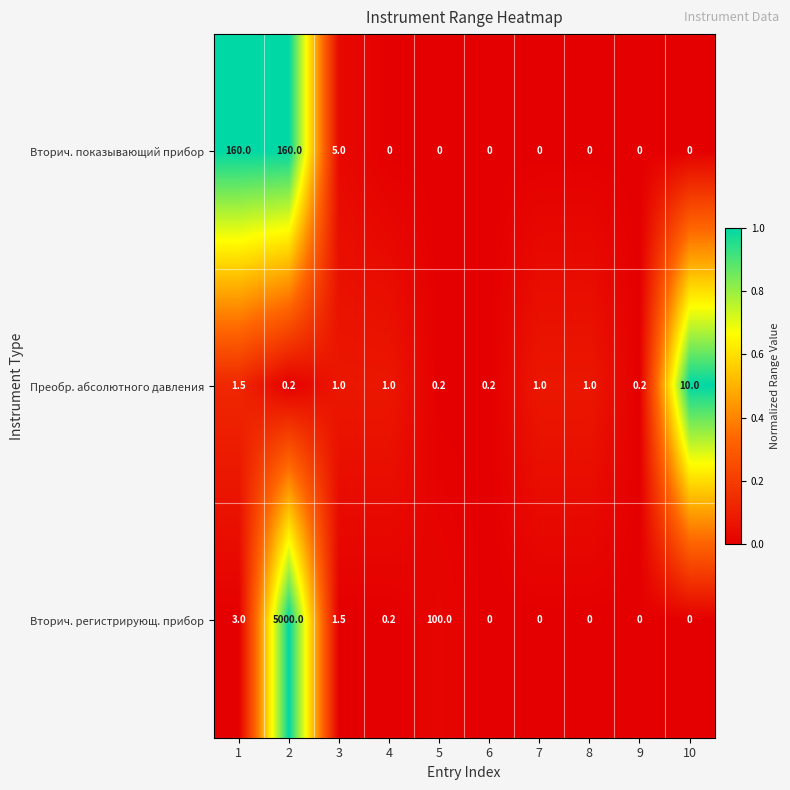

What is the average value of the Вторич. регистрирующ. прибор series?

510.5